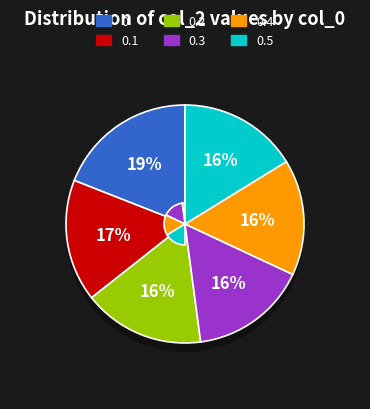

Does 0.2 represent more than half of the total?

No